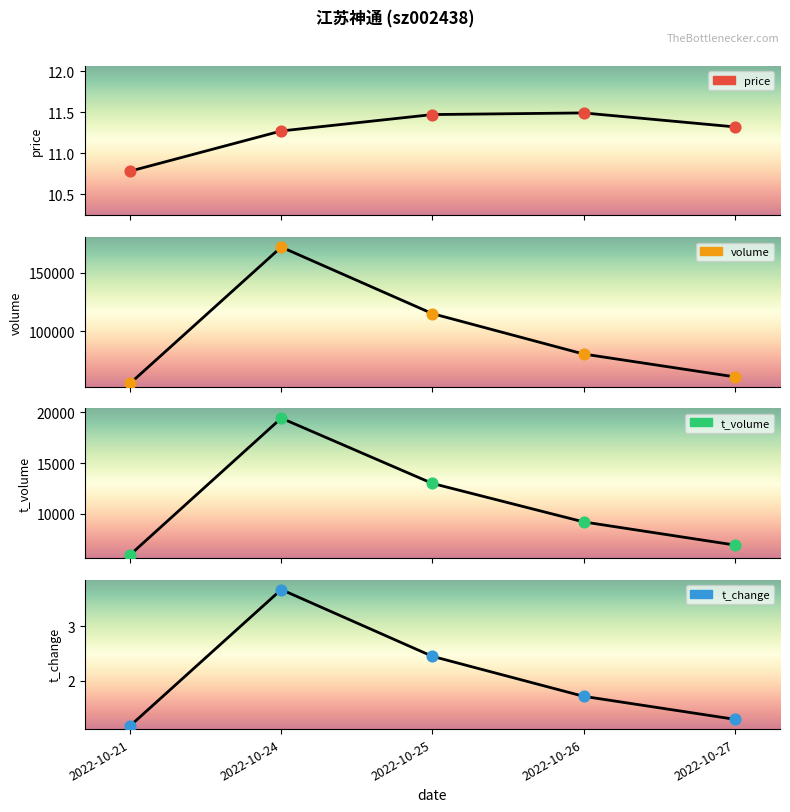

What are all the series names shown in the legend?

price, volume, t_volume, t_change